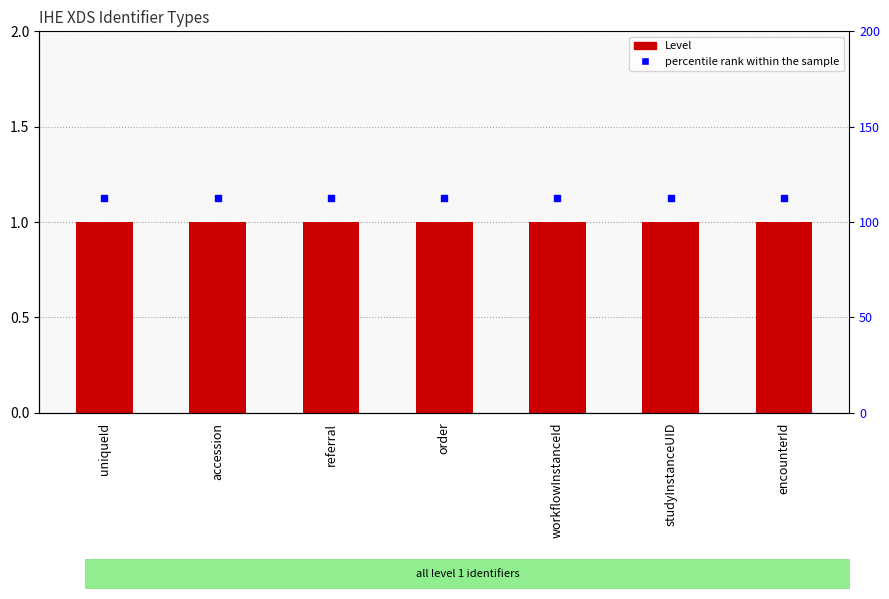

What is the total value across all series at studyInstanceUID?

2.1